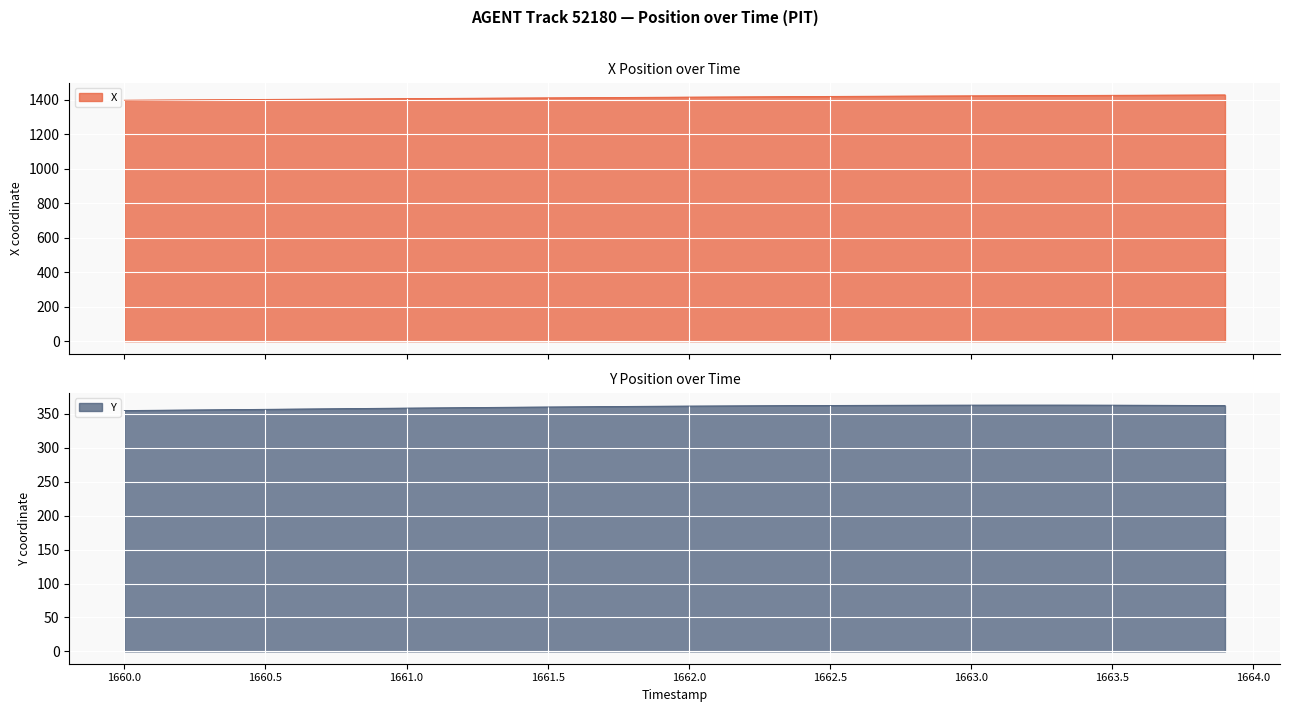

True or false: X and Y cross at least once.

False